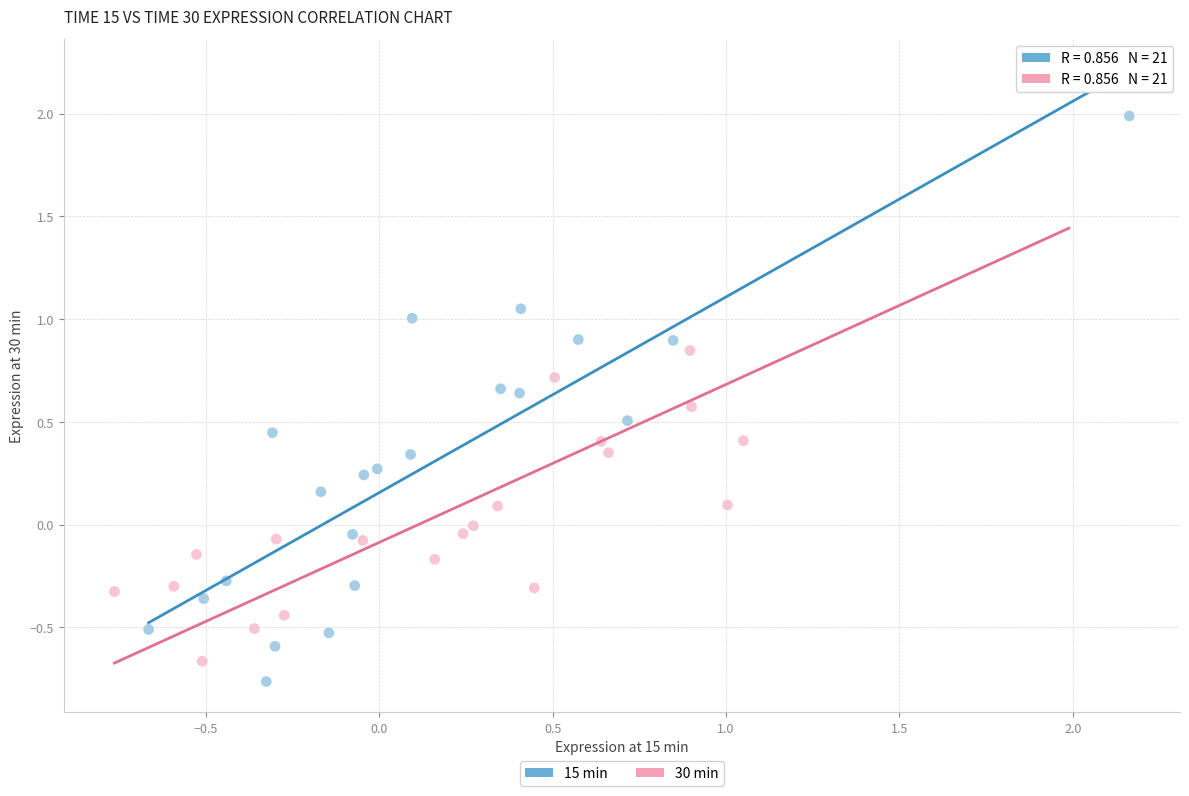

What are all the series names shown in the legend?

15 min, 30 min